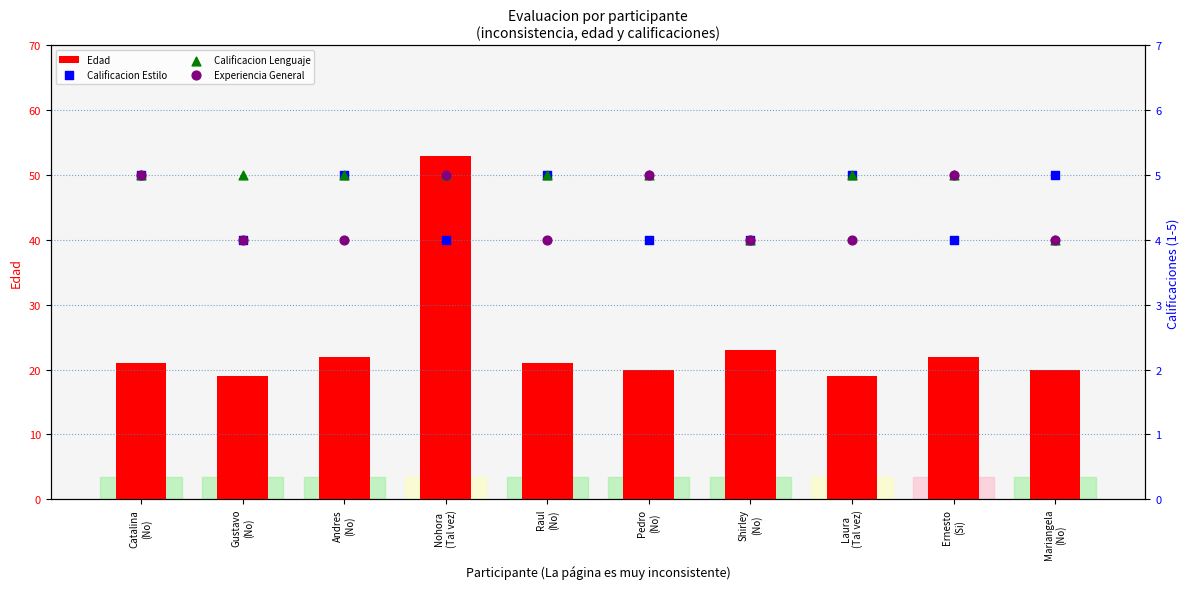

What are all the series names shown in the legend?

Edad, Calificacion Estilo, Calificacion Lenguaje, Experiencia General